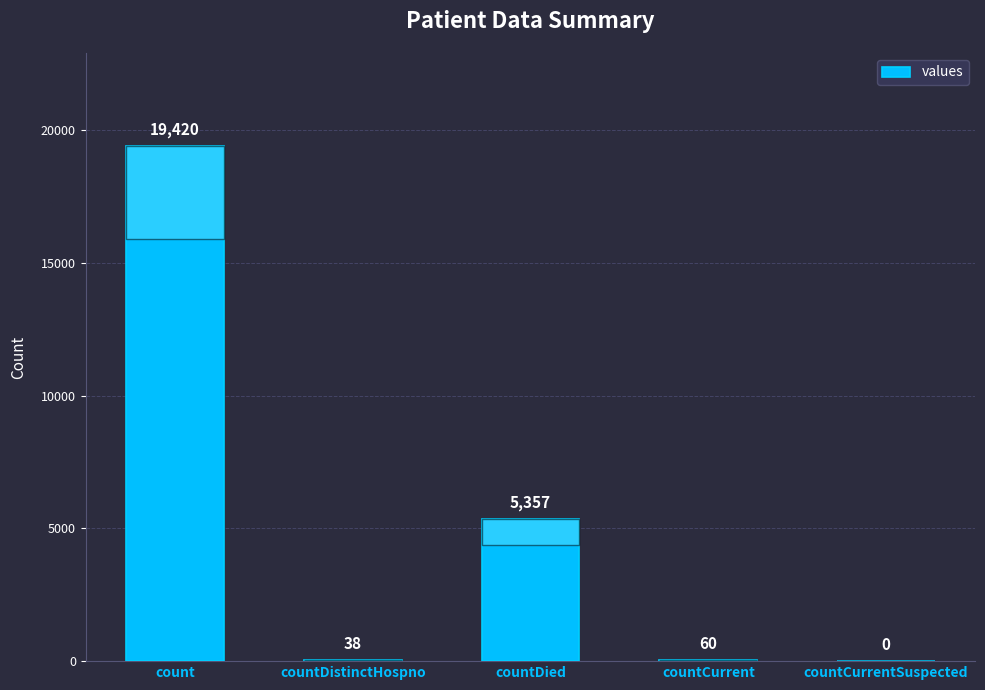

Reading right to left, list all the values displayed in this chart.

0	60	5357	38	19420